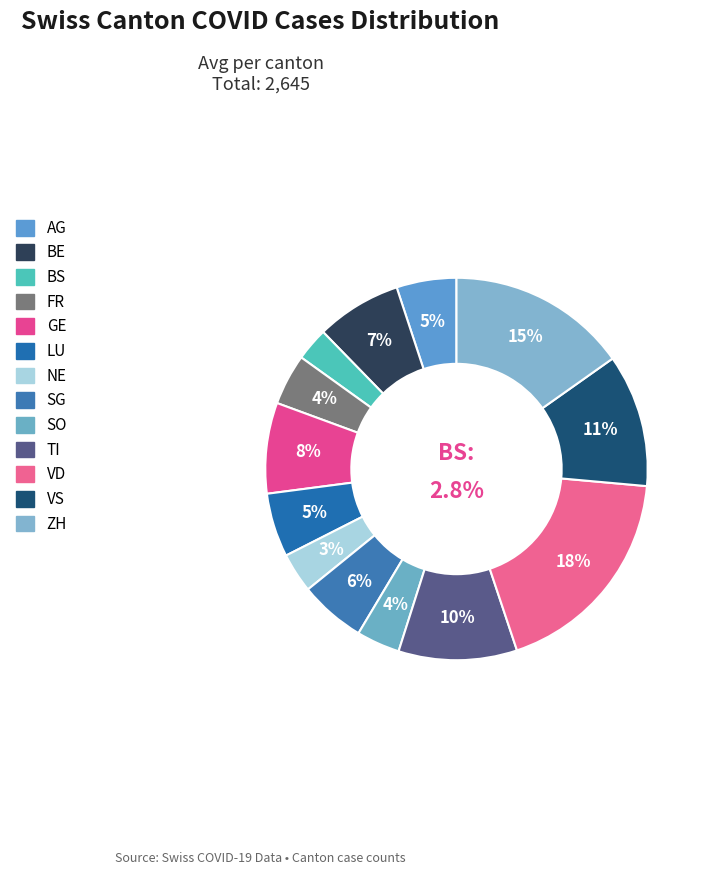

Which has a higher value, AG or BE?

BE